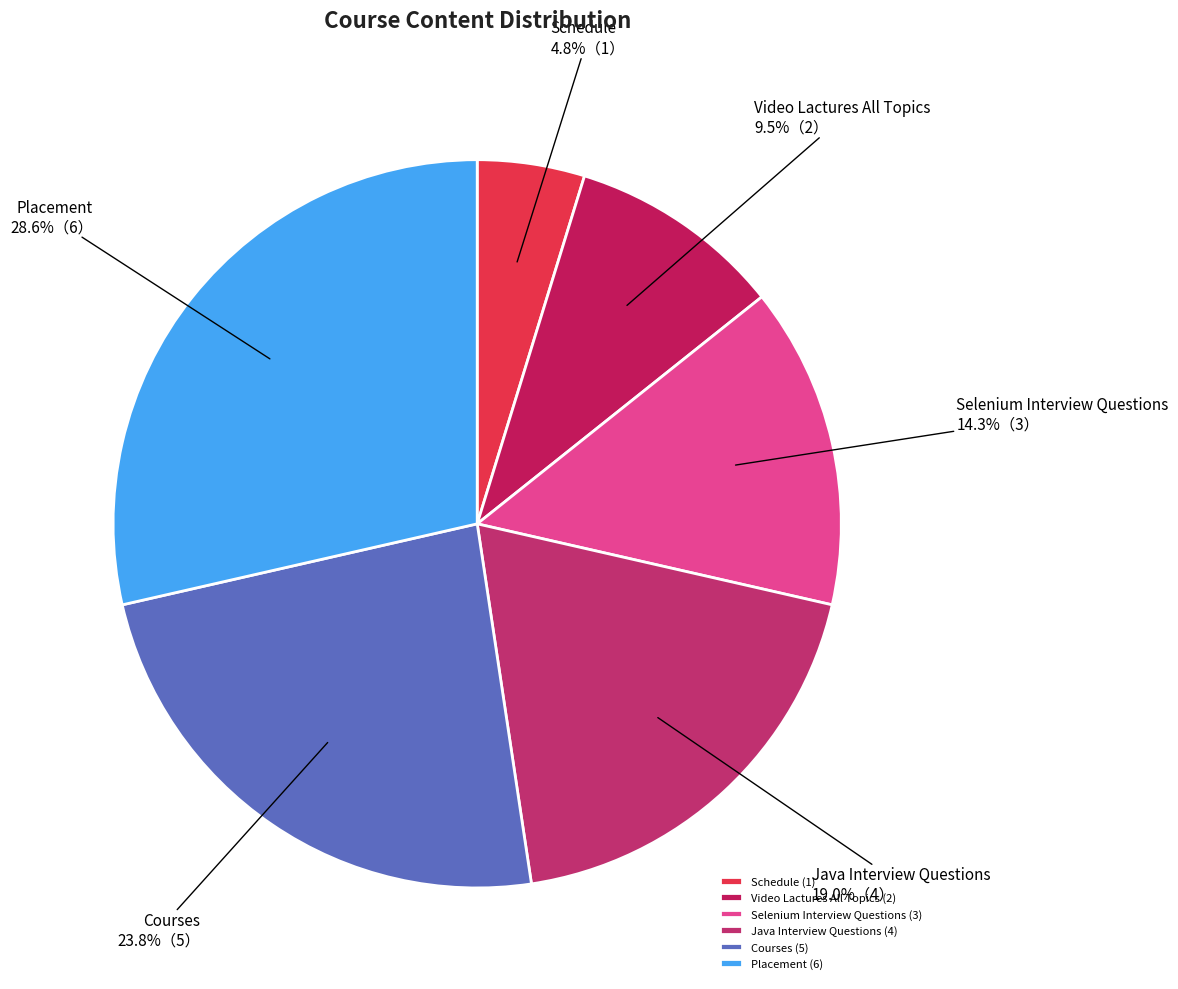

The Placement slice represents 16% of the pie. True or false?

False